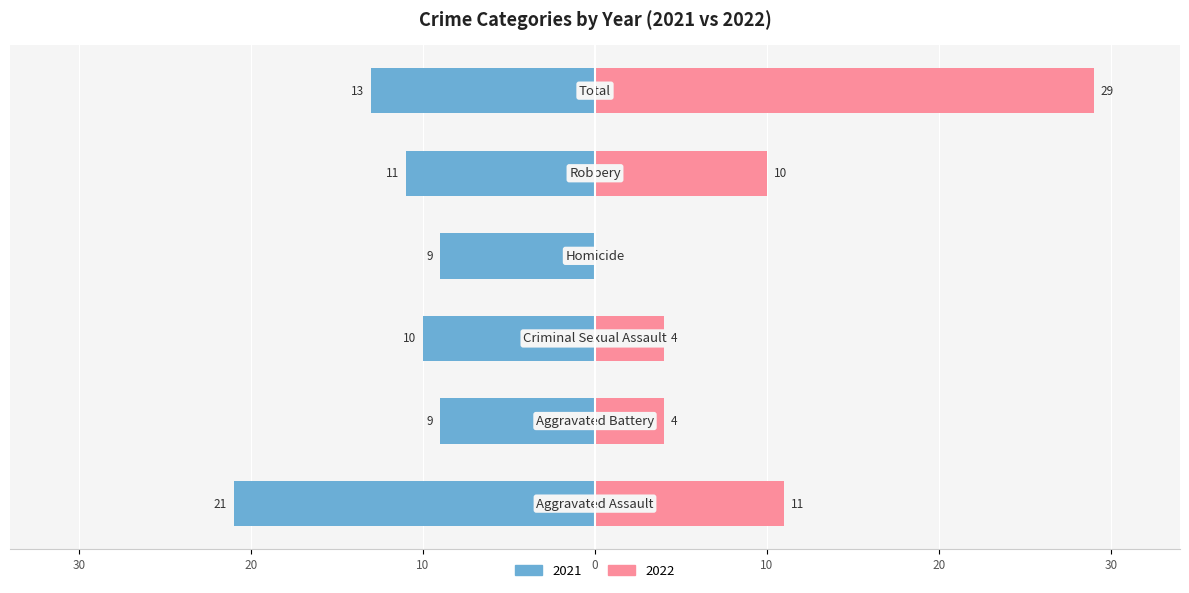

Which series has the largest total across all categories?

2021